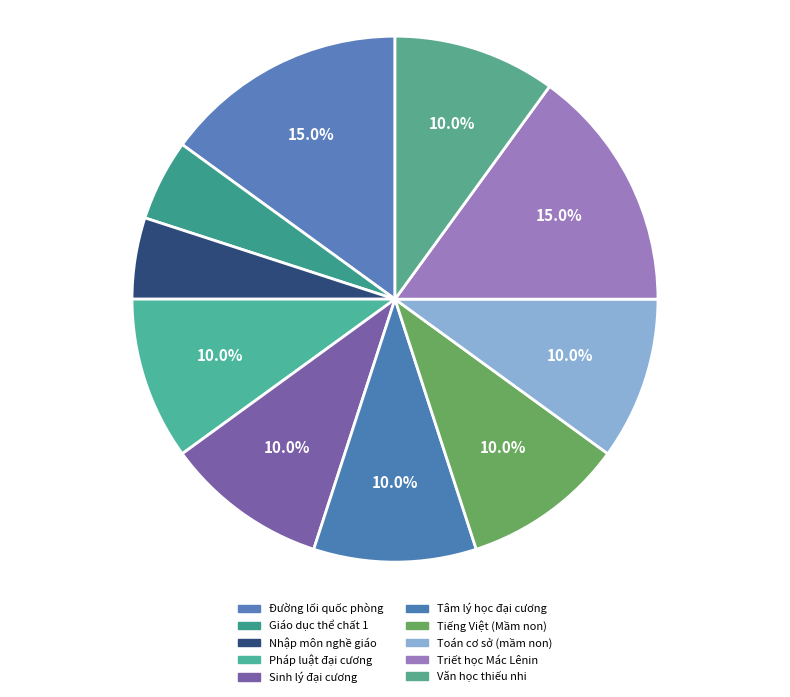

Is the sum of Tiếng Việt (Mầm non) and Văn học thiếu nhi greater than half?

No